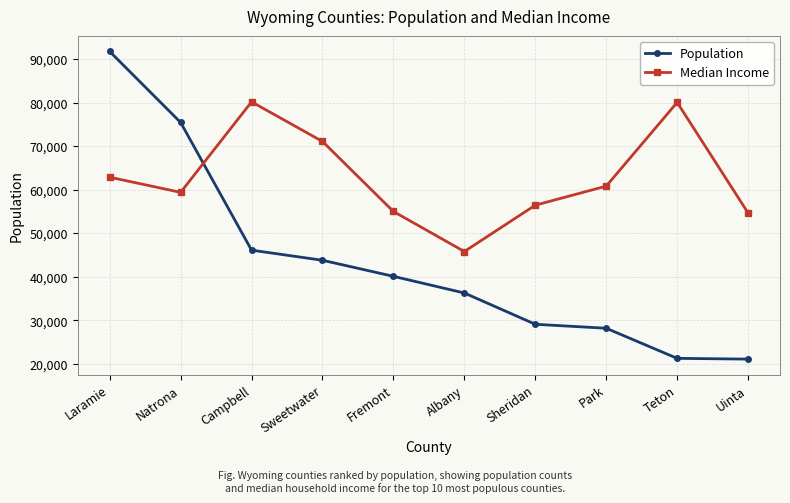

Which series has the largest total across all categories?

Median Income